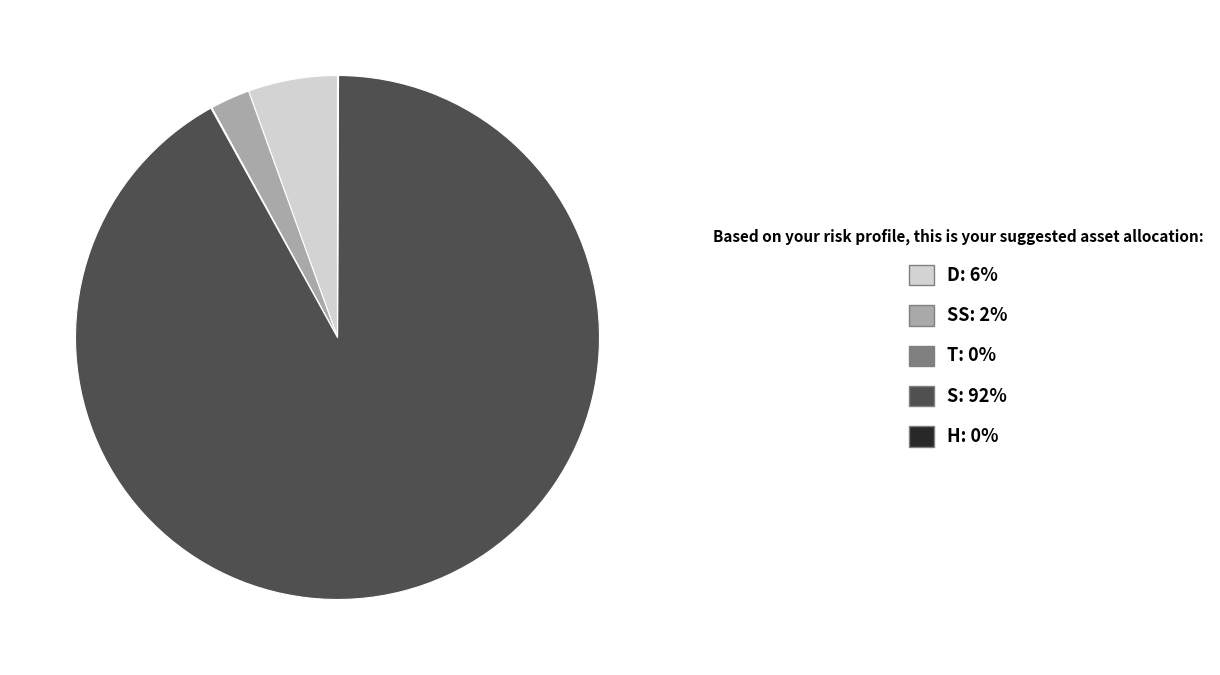

Does any single category account for the majority?

Yes